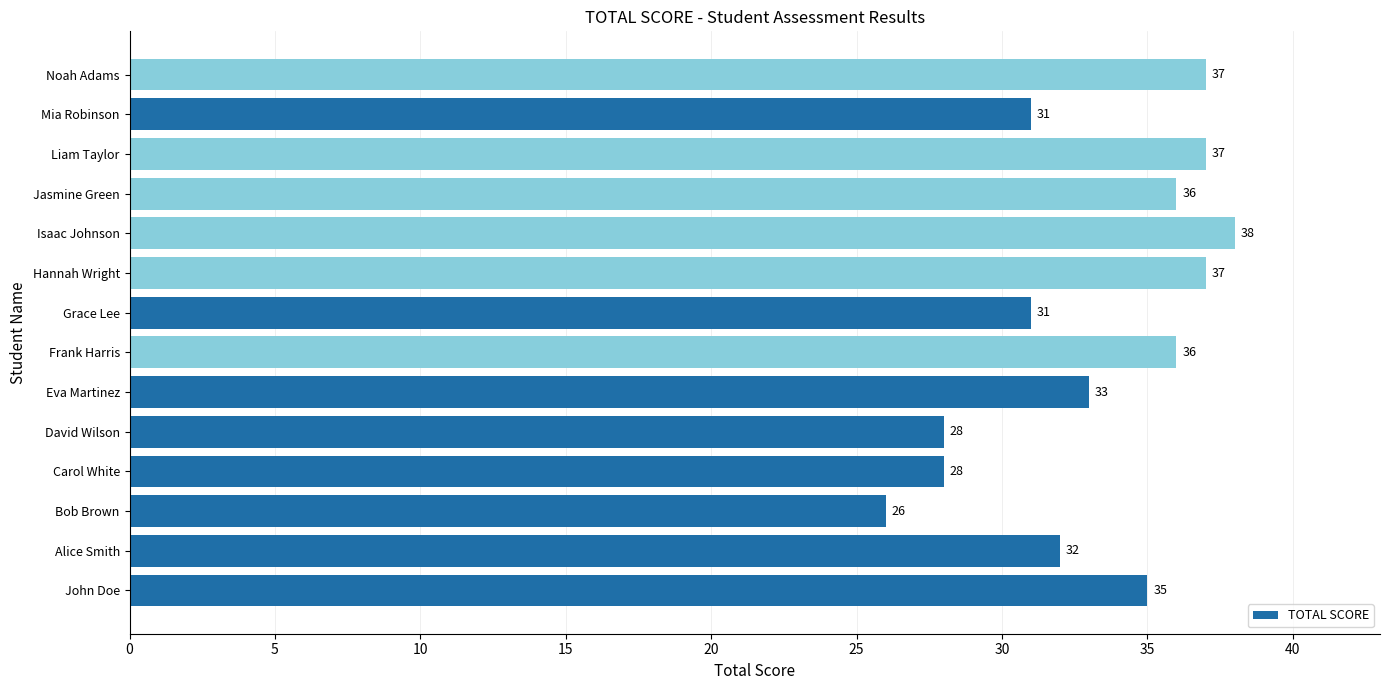

Is it true that the value at Liam Taylor is 37?

True